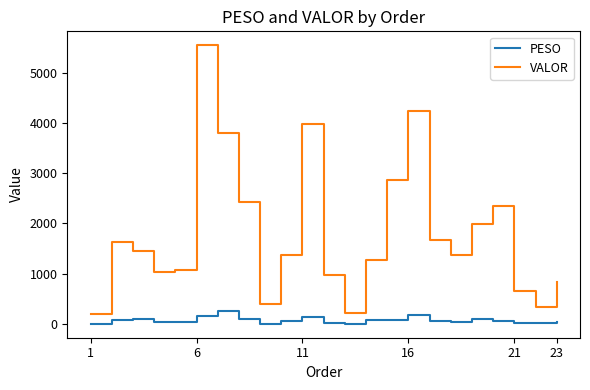

List the series in order of their peak value, lowest first.

PESO, VALOR